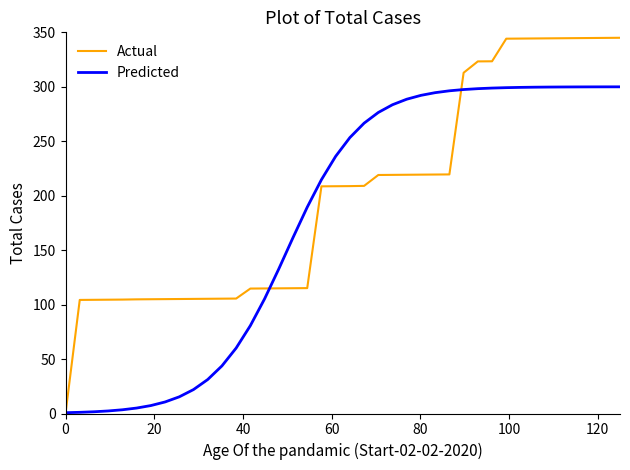

Rank the series by their average value, from lowest to highest.

Predicted, Actual